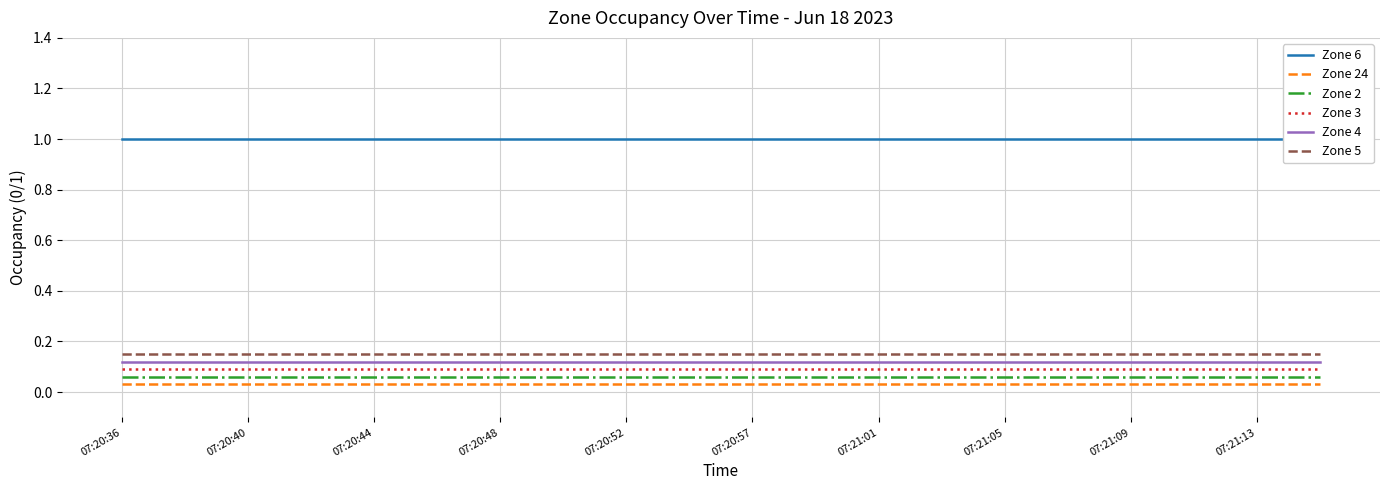

At how many categories does at least one series exceed 0?

20